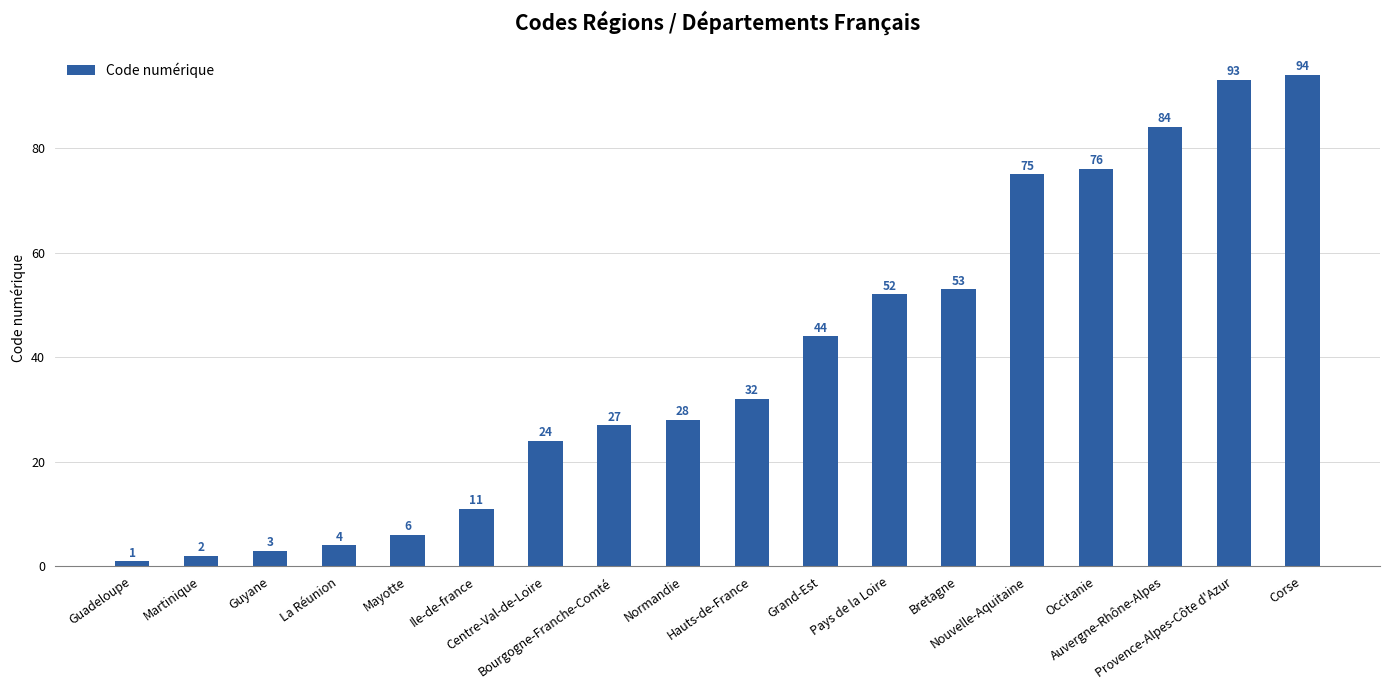

What is the maximum value shown in the chart?

94